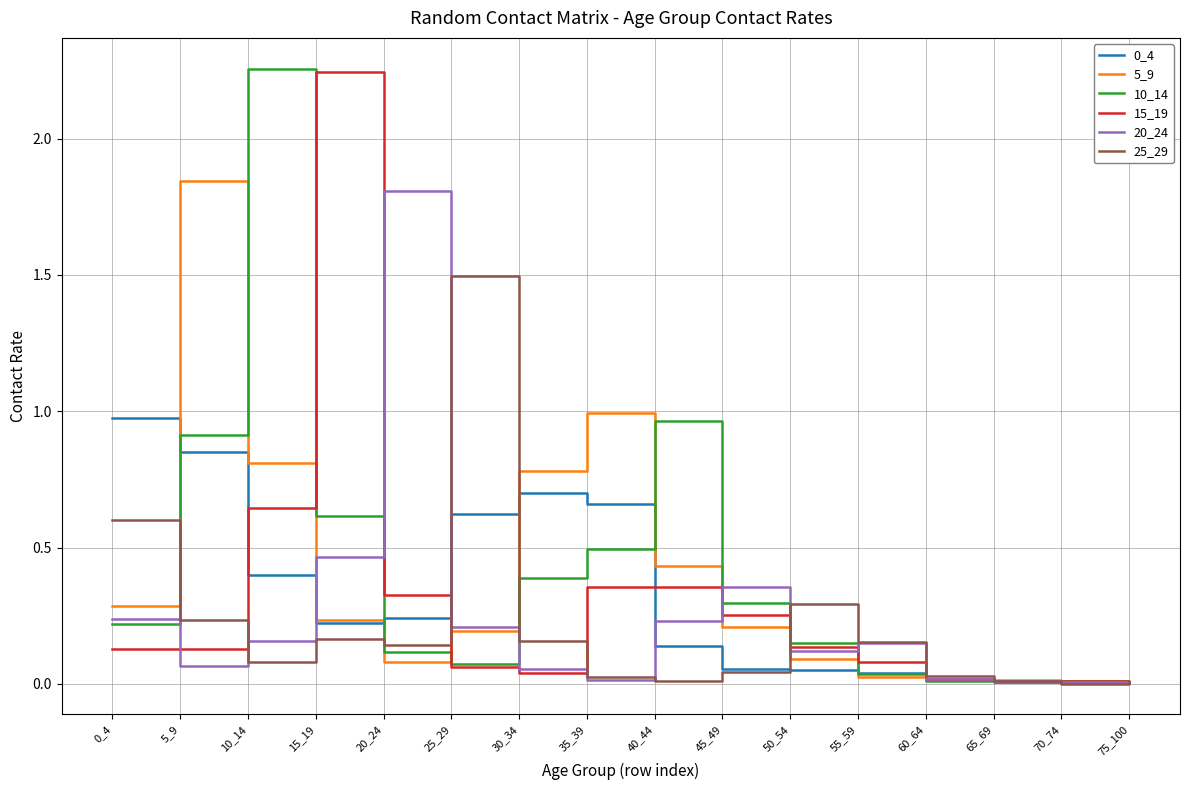

At which label does 25_29 reach its peak?

25_29